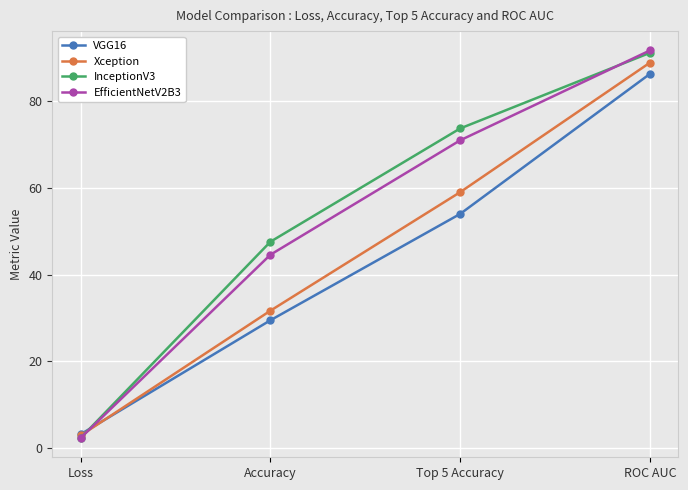

Which series has the widest spread of values?

EfficientNetV2B3